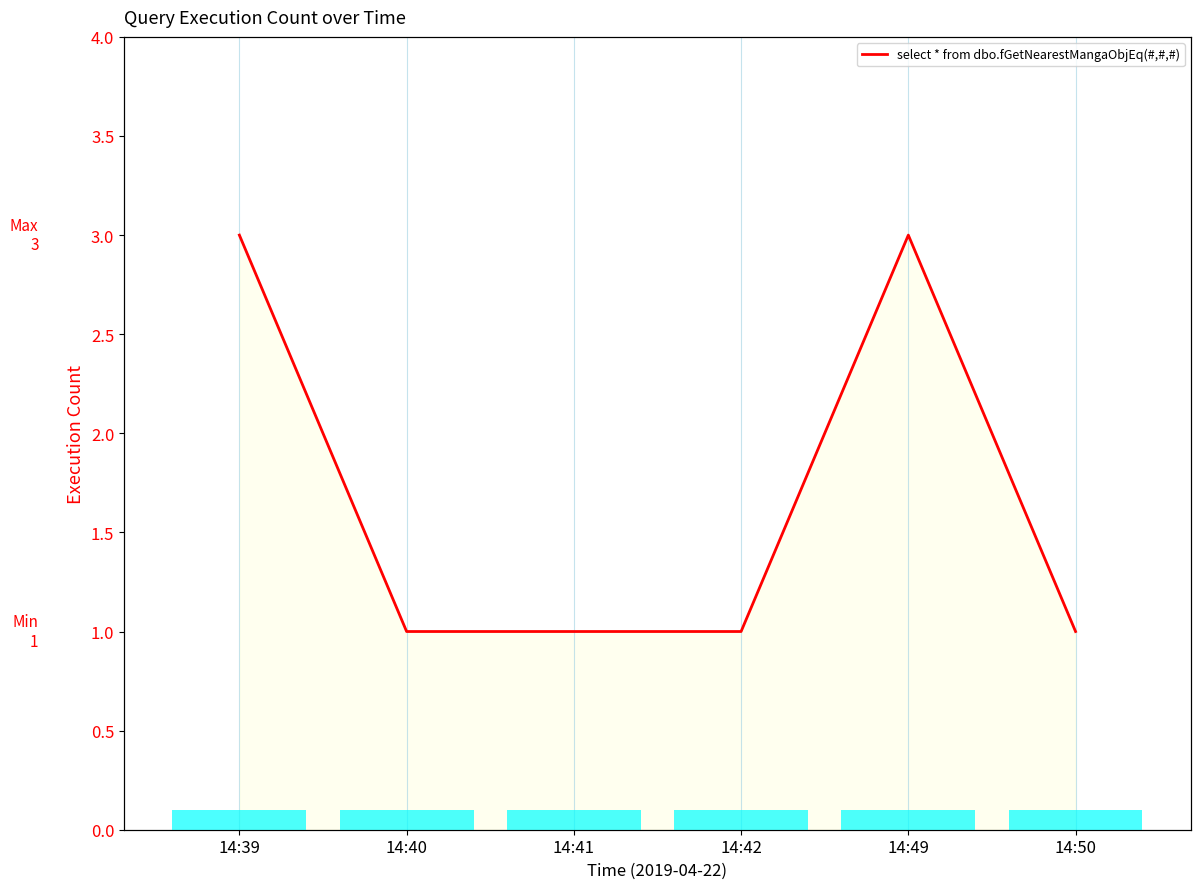

Rank the categories by Count bar value from highest to lowest.

14:39, 14:40, 14:41, 14:42, 14:49, 14:50